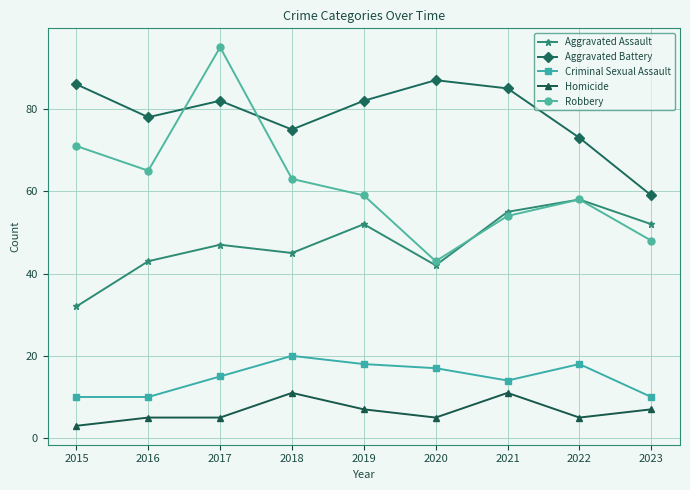

Which series has the largest total across all categories?

Aggravated Battery